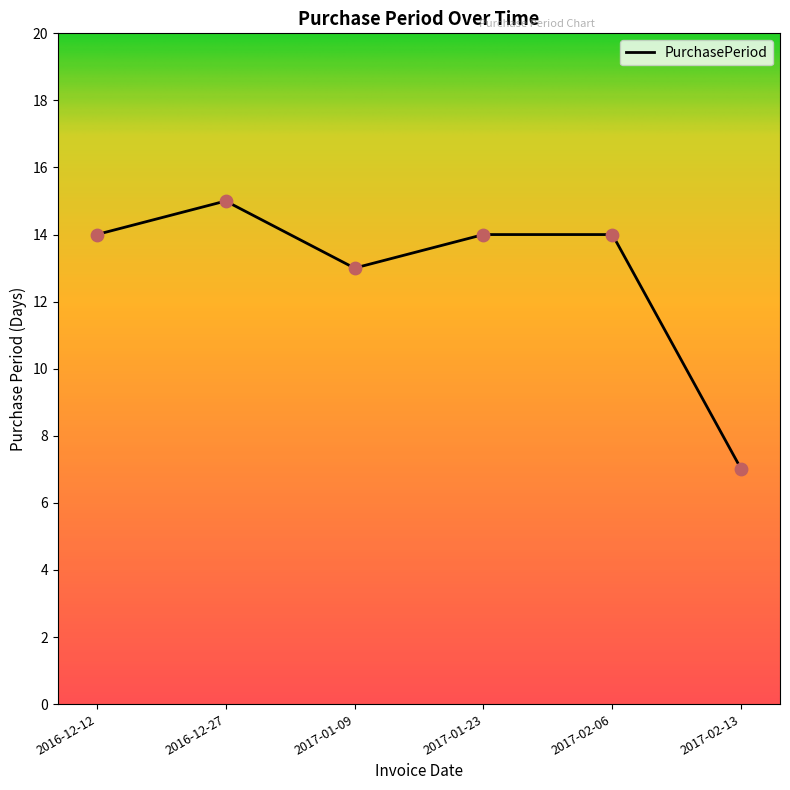

What is the change in value from 2017-01-09 to 2017-02-06?

+1